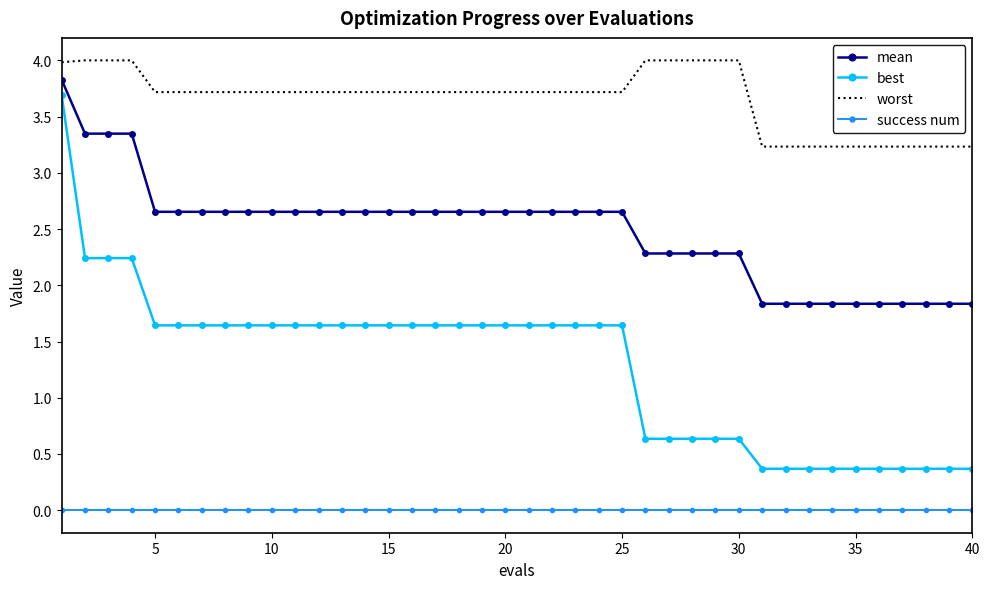

Rank the series by their maximum value, from highest to lowest.

worst, mean, best, success num